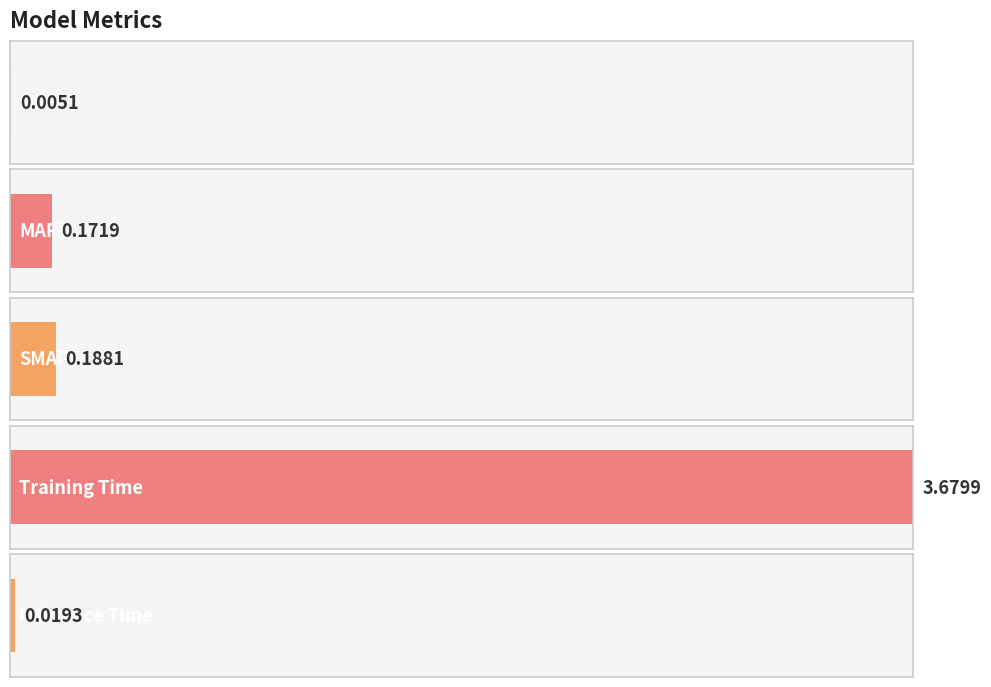

What is the label of the 3rd bar from the left?

SMAPE